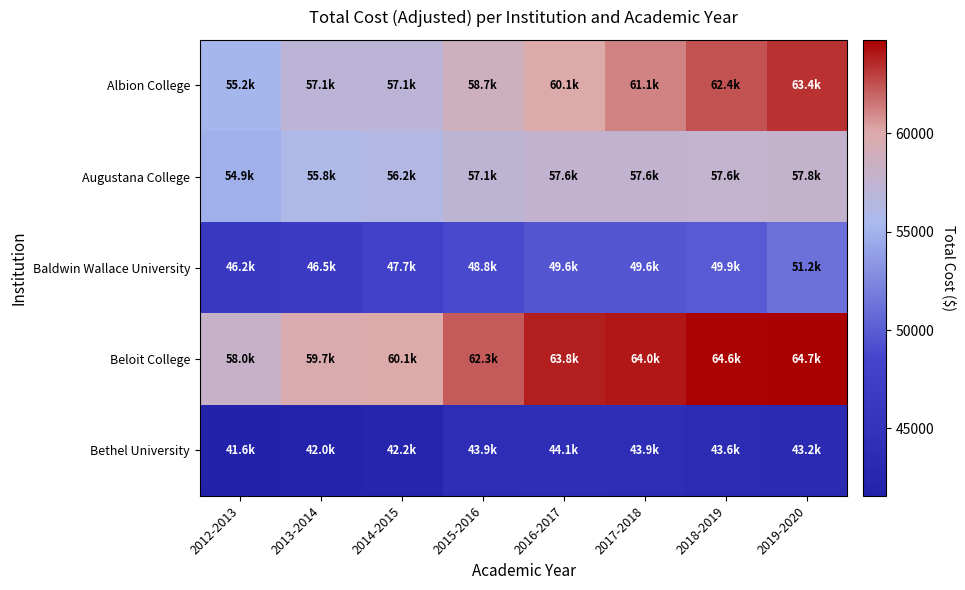

At which category is the sum across all series the highest?

2019-2020